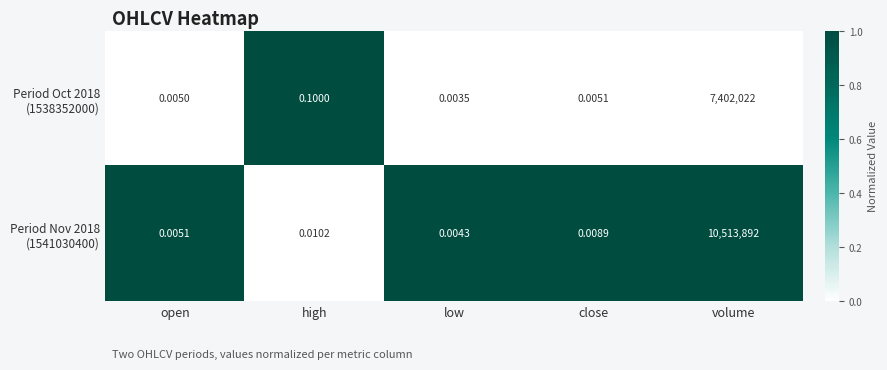

At which category is the sum across all series the highest?

volume